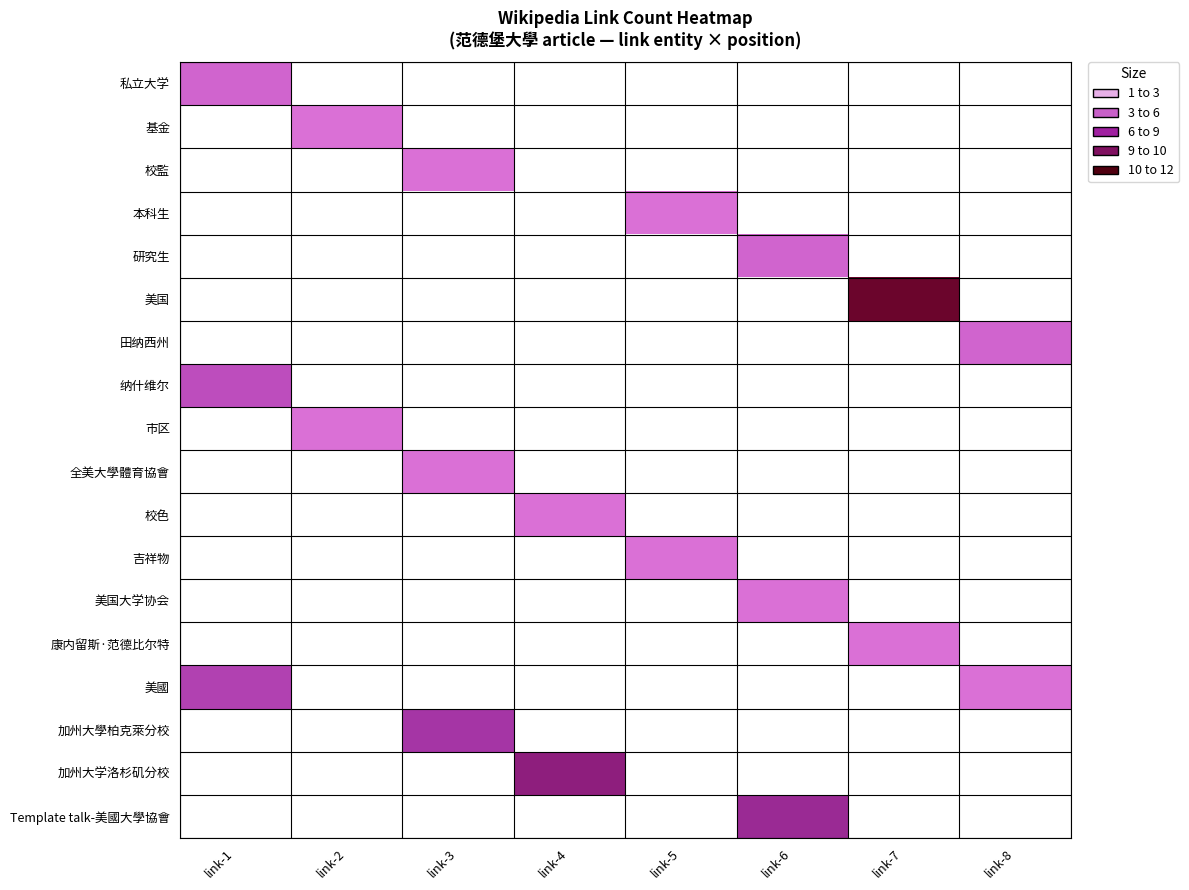

Count the number of categories in the chart.

8